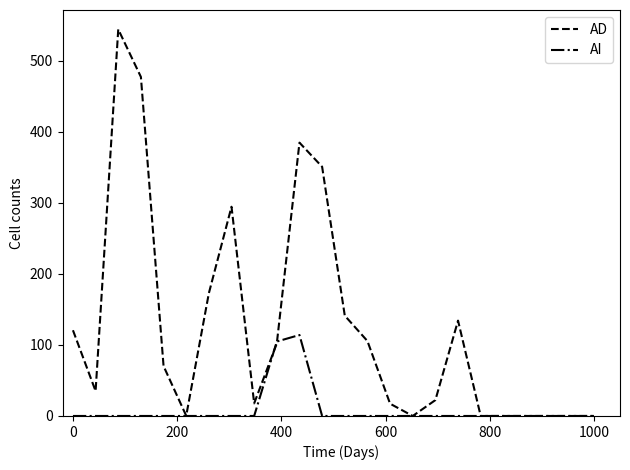

What is the greatest value displayed?

544.3